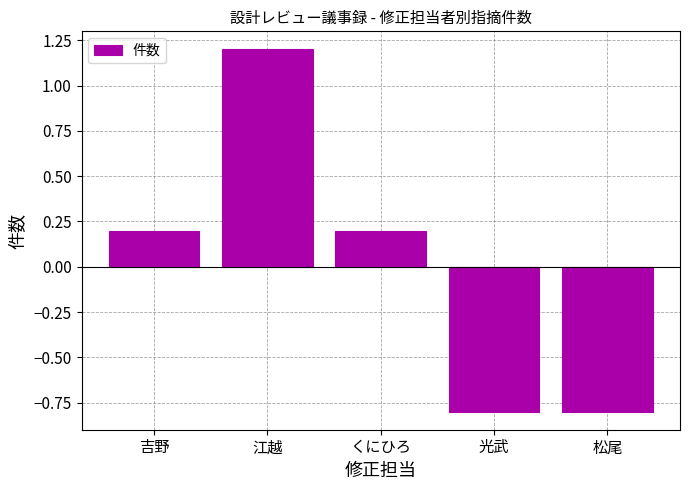

What is the label of the 5th bar from the left?

松尾